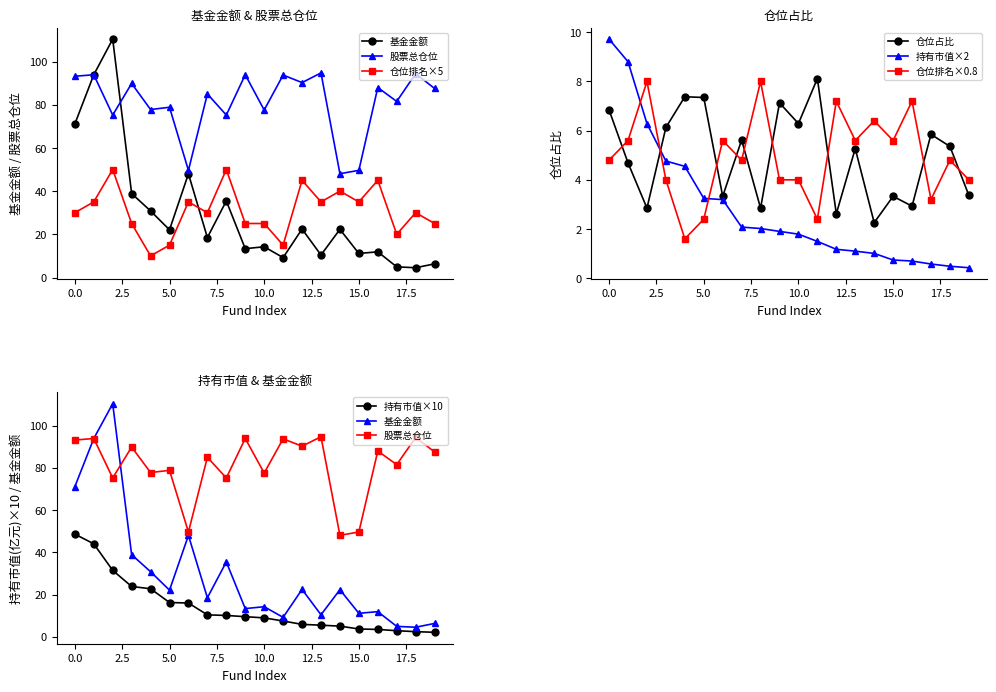

At which category does 基金金额 reach its first local peak?

2